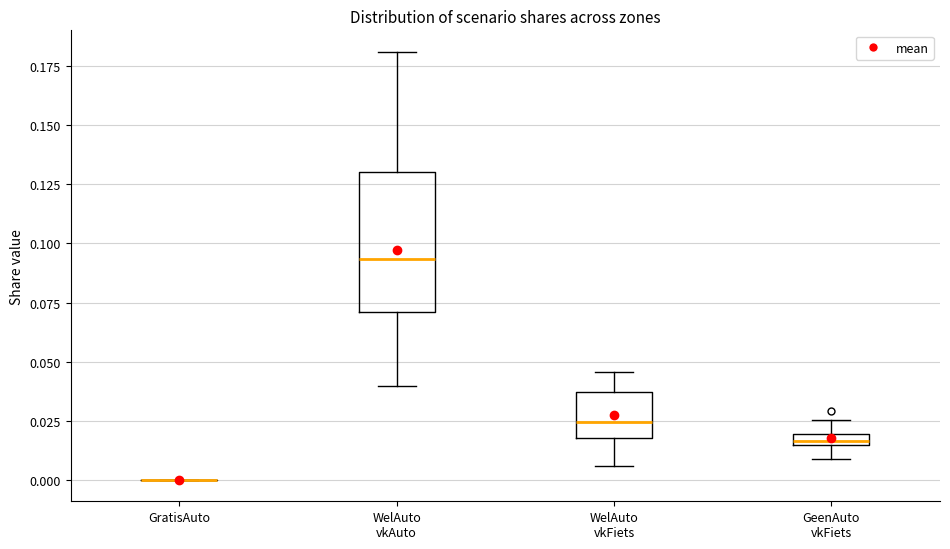

Where is the lower edge of the box for GeenAuto vkFiets on the y-axis? The values are not printed on the chart, so give them approximately, as read against the axis.

0.015